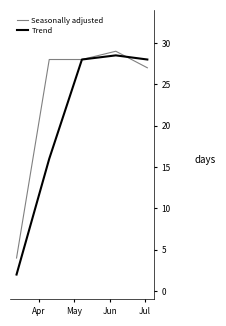

How many values in the Seasonally adjusted series are below 28?

2